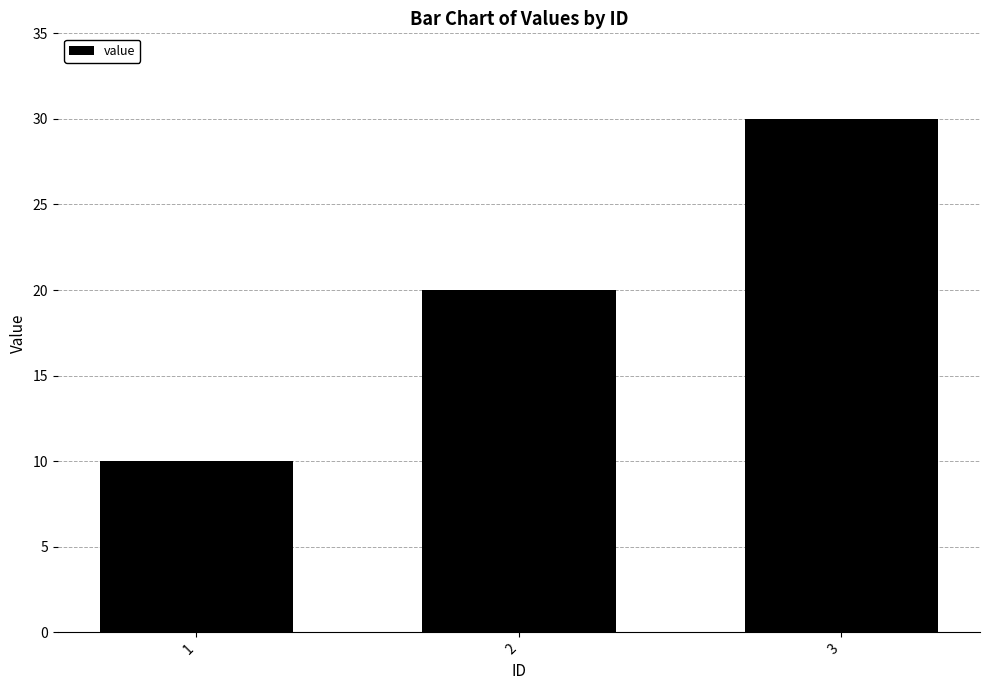

Which label corresponds to the smallest value in the chart?

1